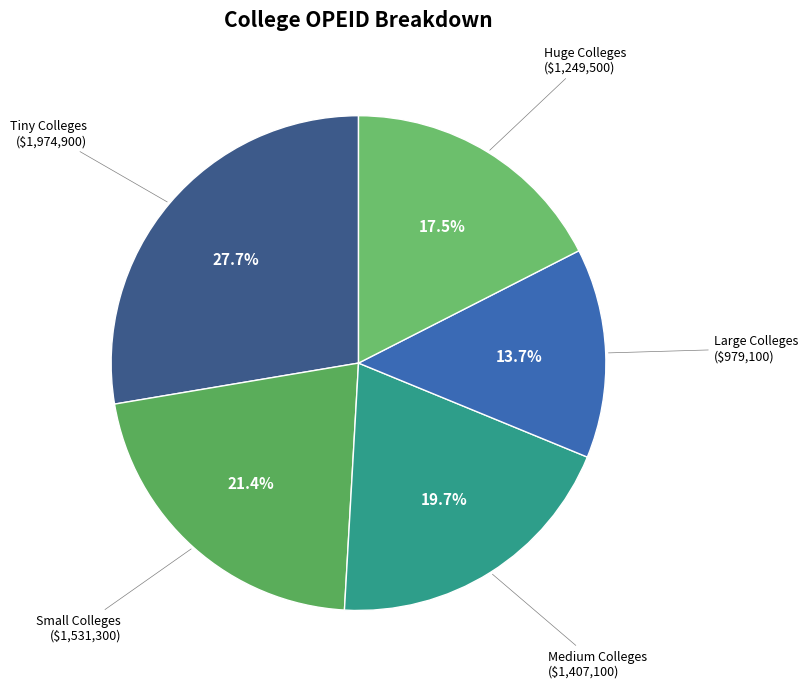

How many slices are in this pie chart?

5